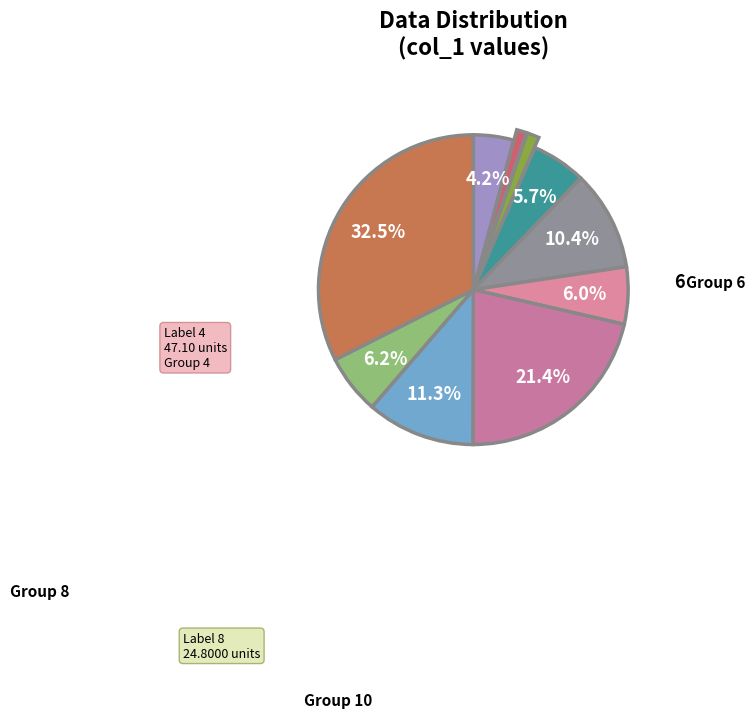

Rank the categories by value from highest to lowest.

6, 4, 8, 10, 9, 5, 1, 2, 3, 7